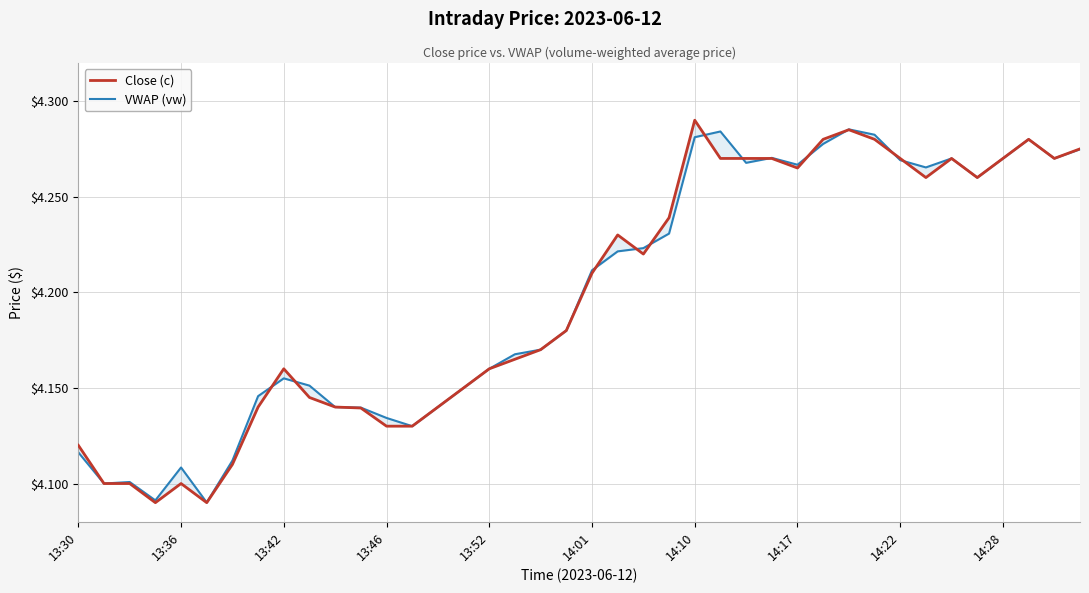

The value of Close (c) at 14:01 is 4.2. True or false?

True